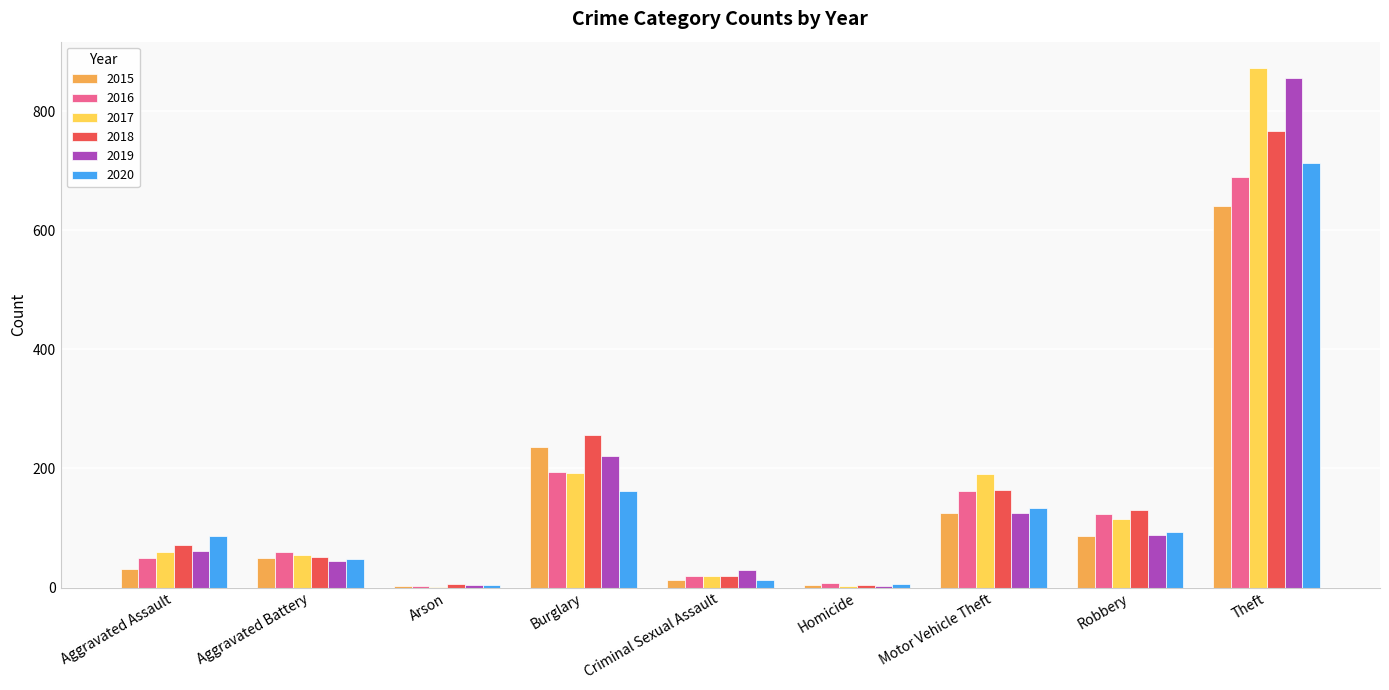

Which series changed the most between Arson and Criminal Sexual Assault?

2019